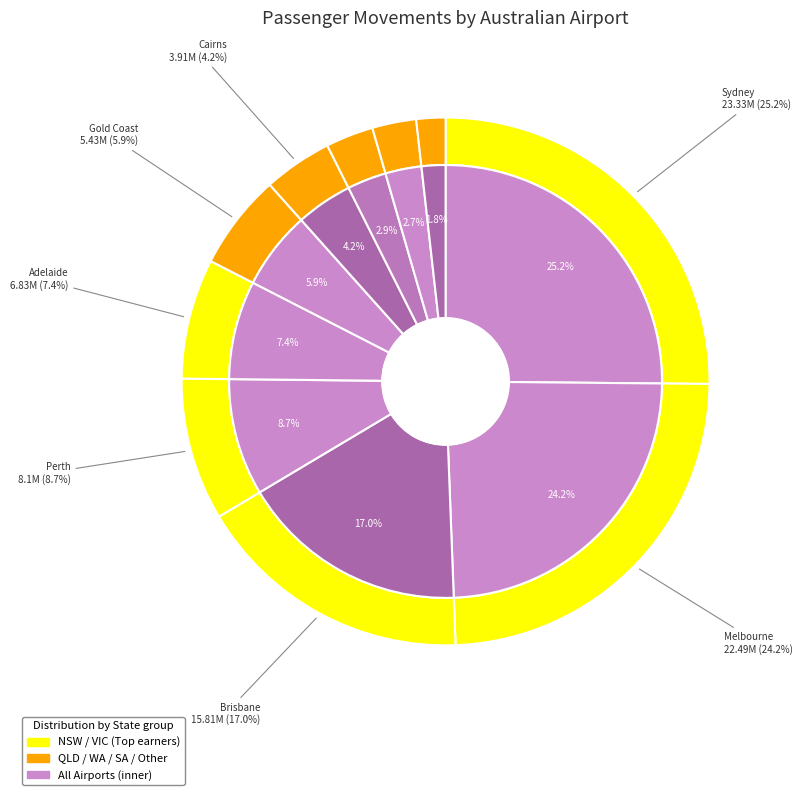

Is there any slice that represents more than half of the pie?

No